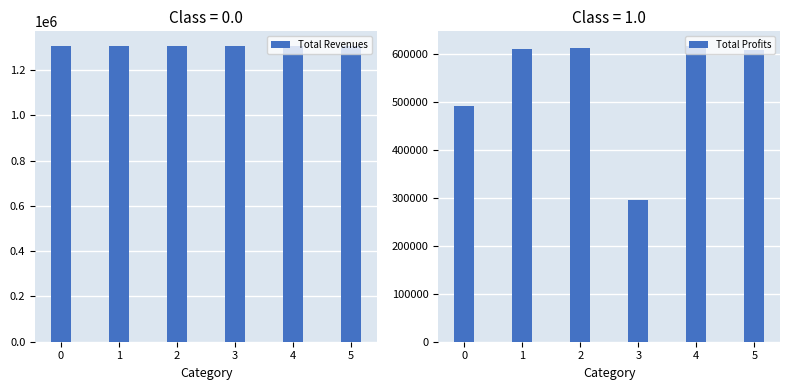

True or false: Total Profits has a value of 933728.5 at 2.

False